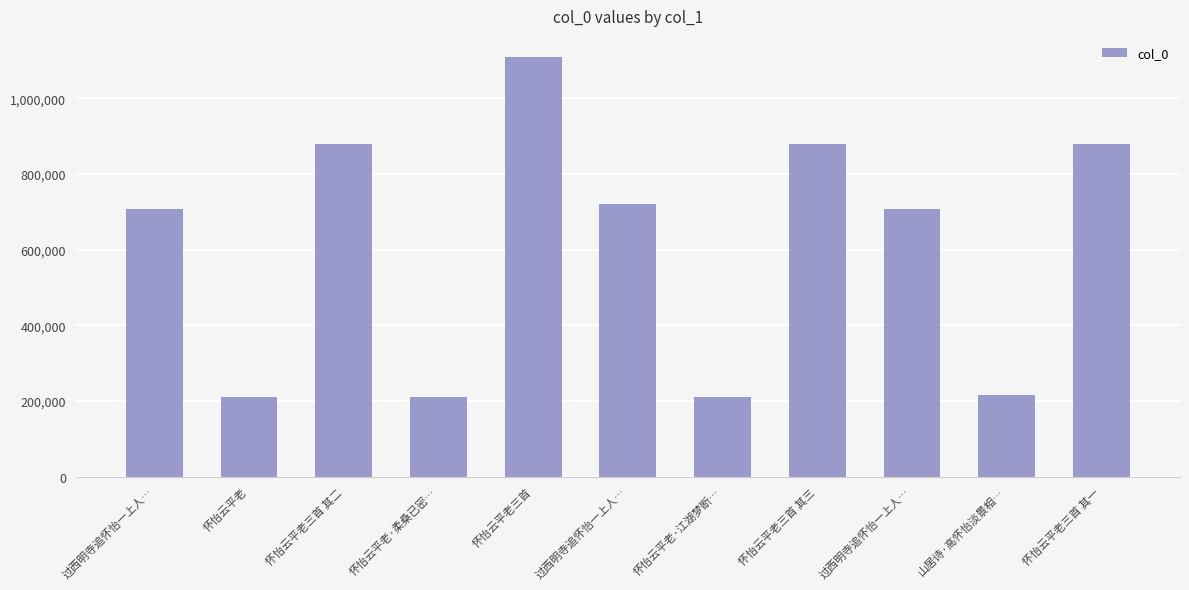

How many bars are there in total?

11